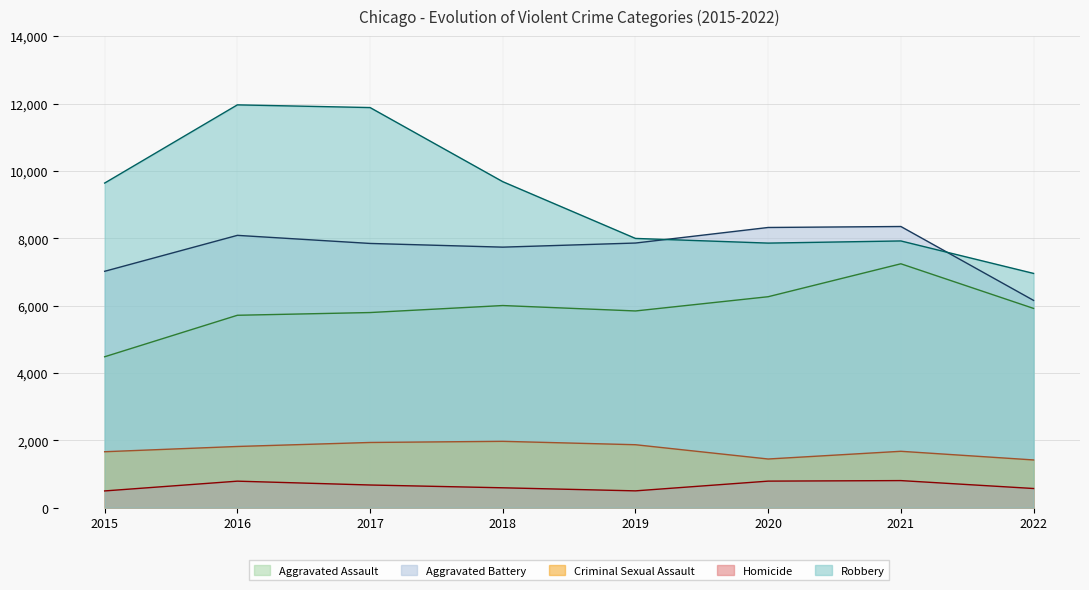

Is it true that Criminal Sexual Assault equals 1416 at 2022?

True